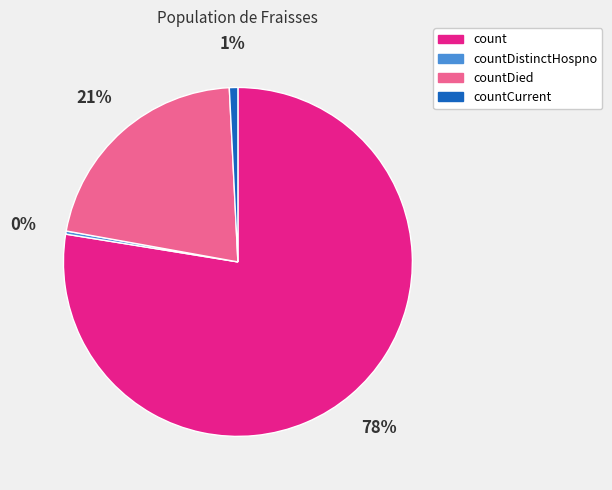

Is there a majority slice in this chart?

Yes